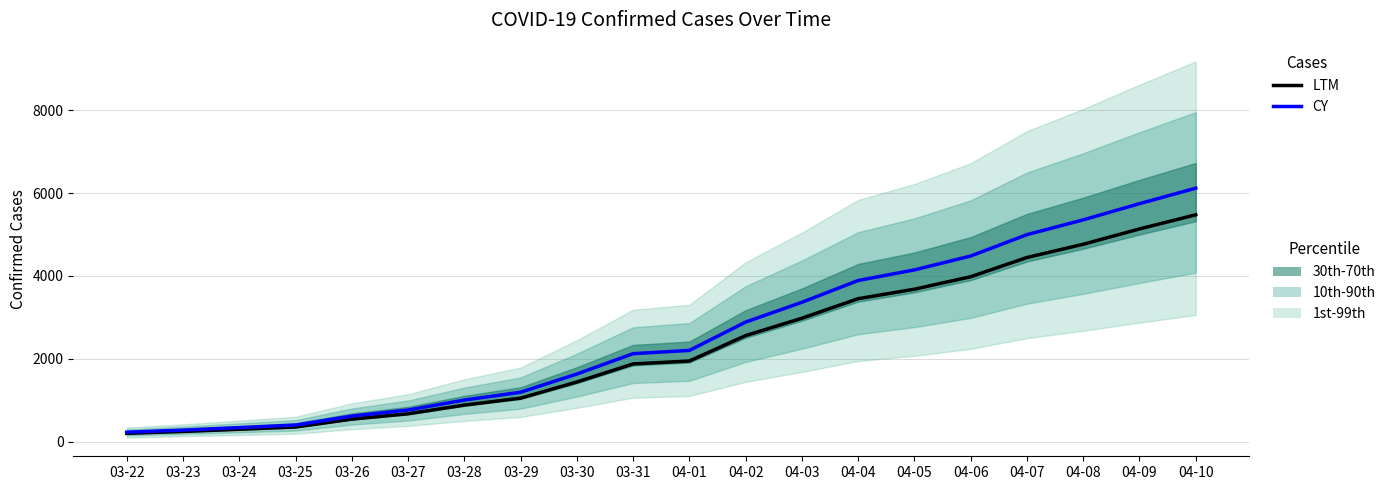

What is the value of the LTM point at the 12th from the left?

2560